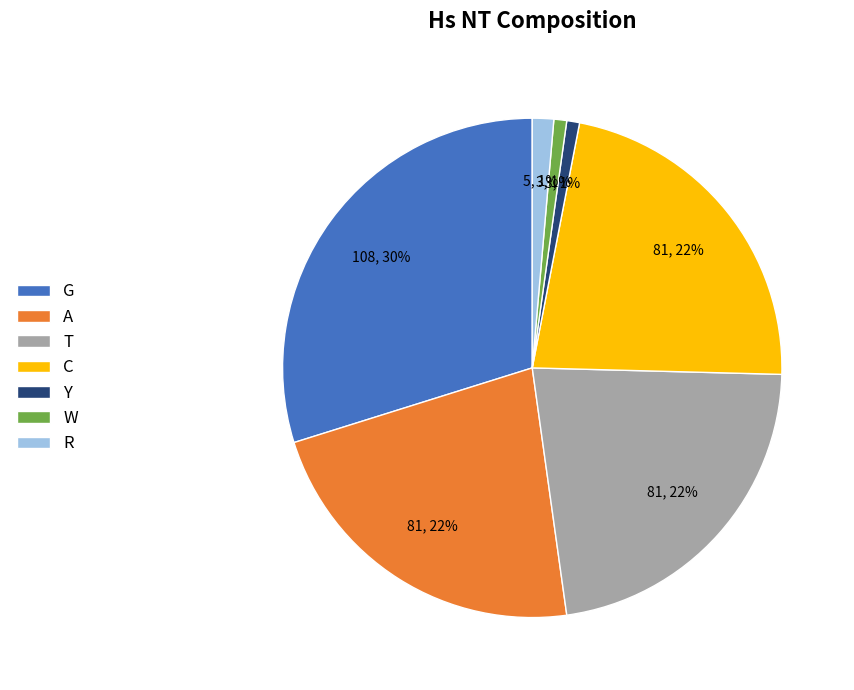

To the nearest percent, what portion does A represent?

22%